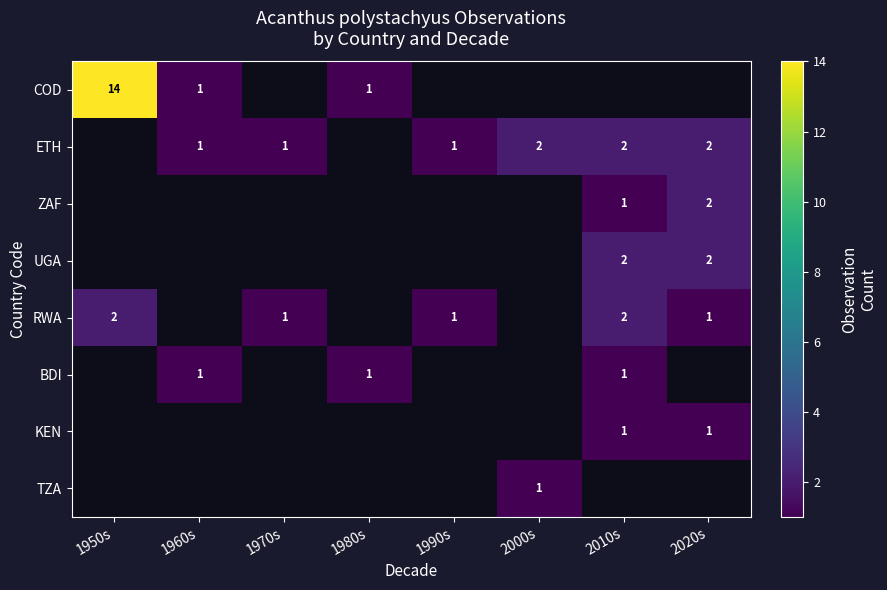

True or false: TZA has a value of 1 at 2000s.

True